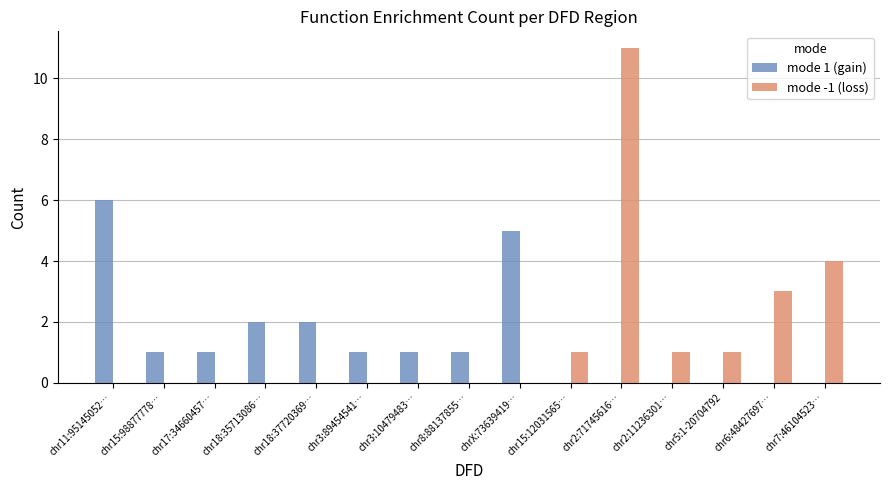

Is the value of mode 1 (gain) at chr7:46104523… greater than the value of mode -1 (loss) at chr15:12031565…?

No